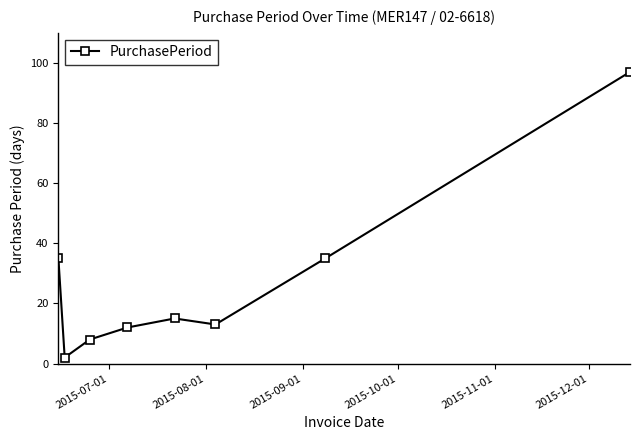

Does the chart display data point markers on the line(s)?

Yes